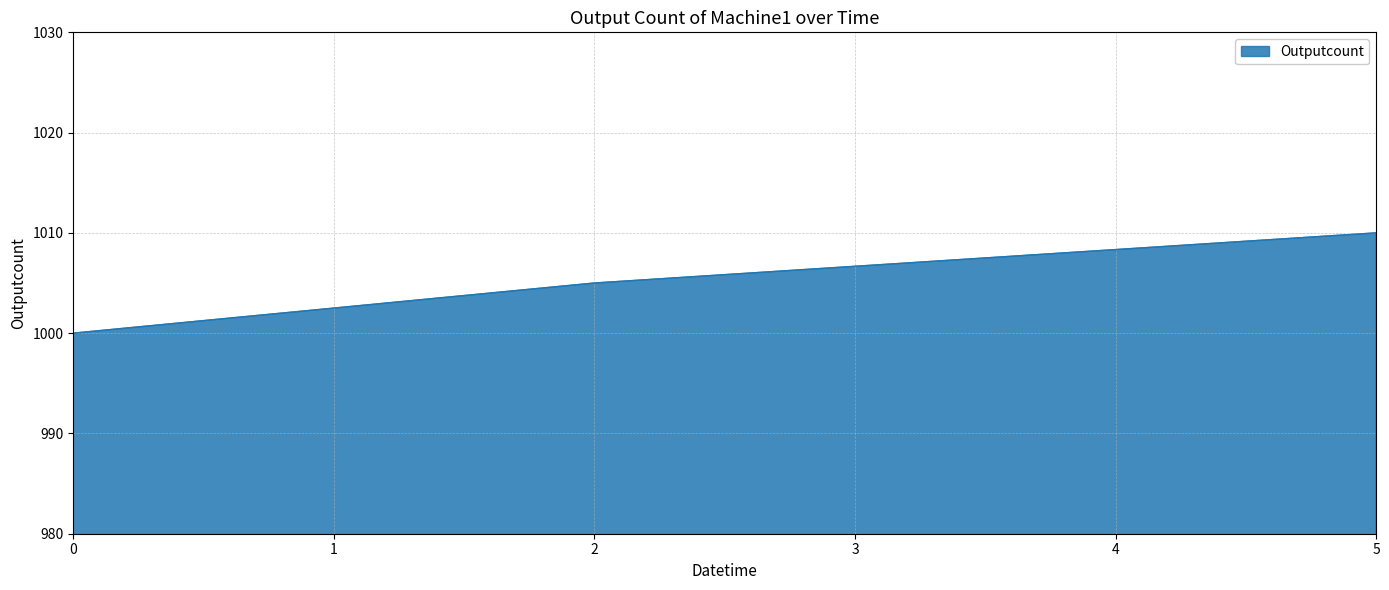

How many categories are shown in the chart?

3